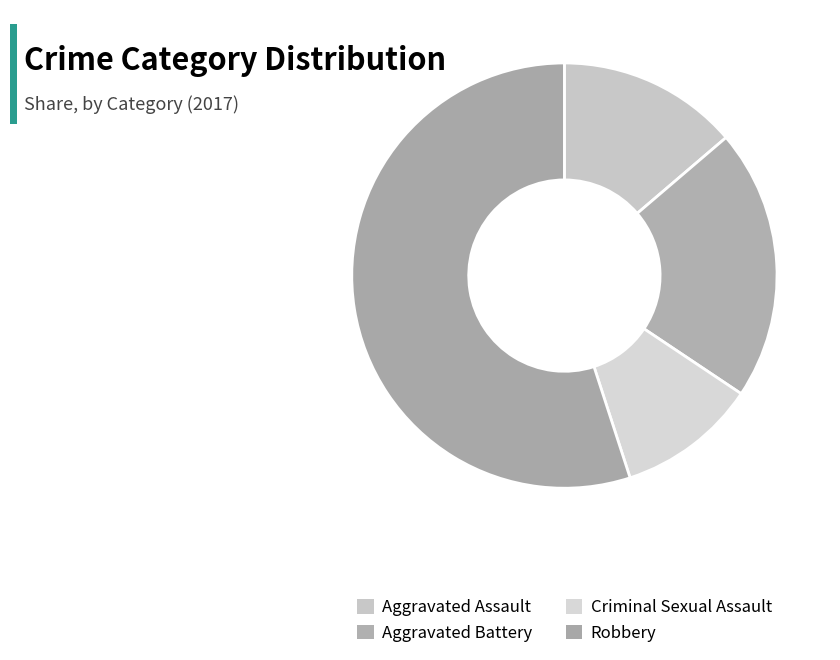

To the nearest percent, what percentage of the pie is Aggravated Battery?

21%